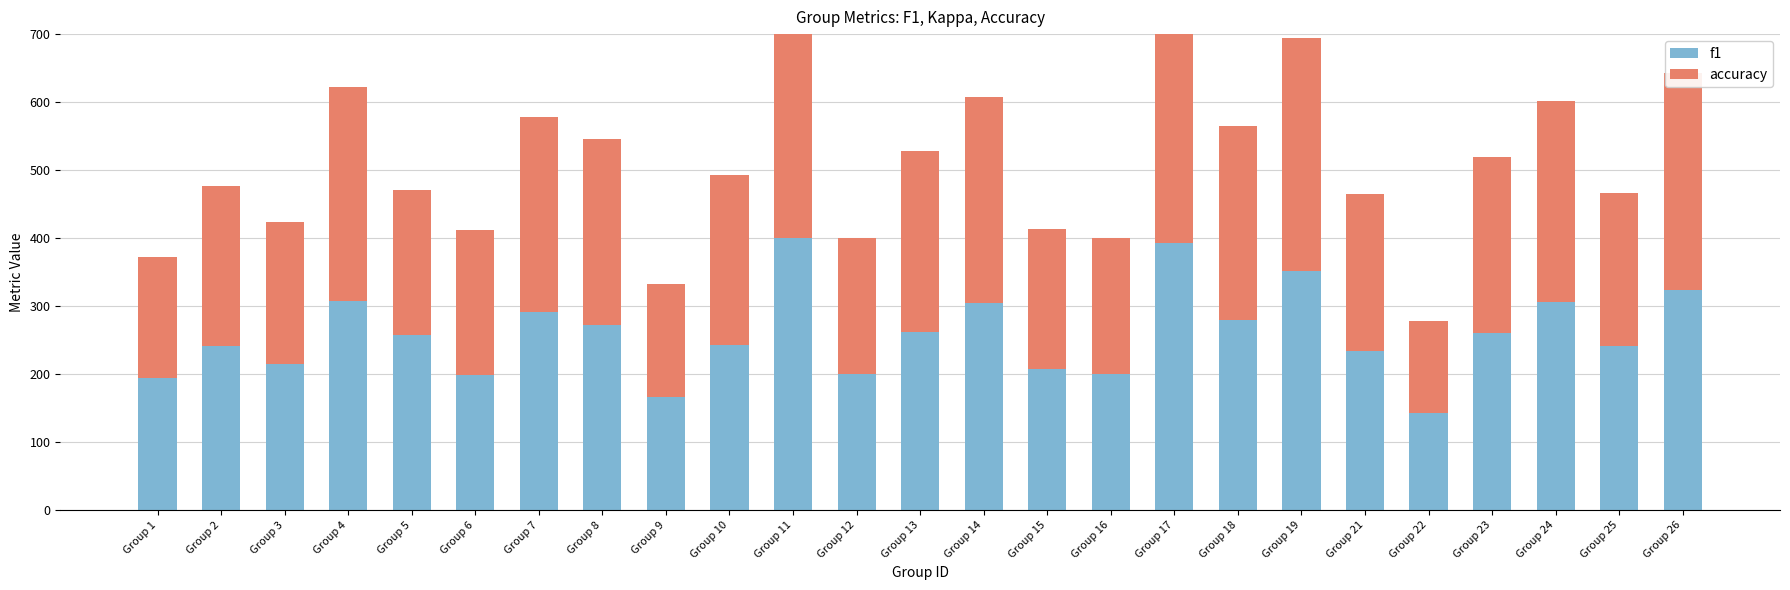

What are all the series names shown in the legend?

f1, accuracy